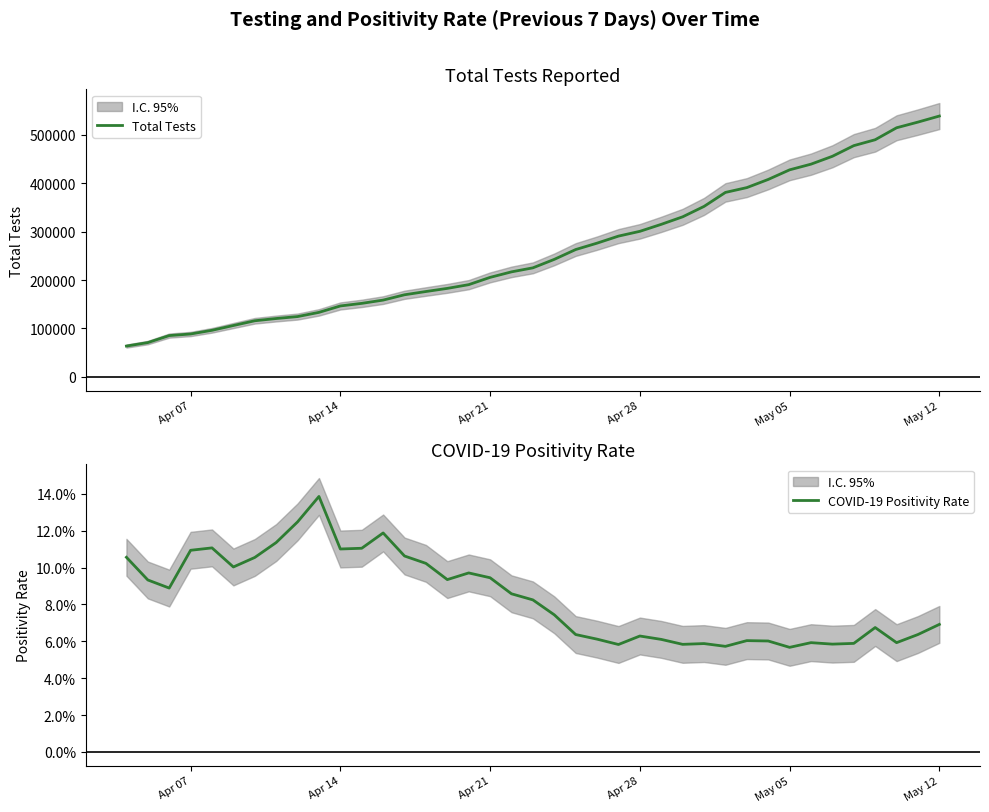

What is the average value of the Total Tests series?

262605